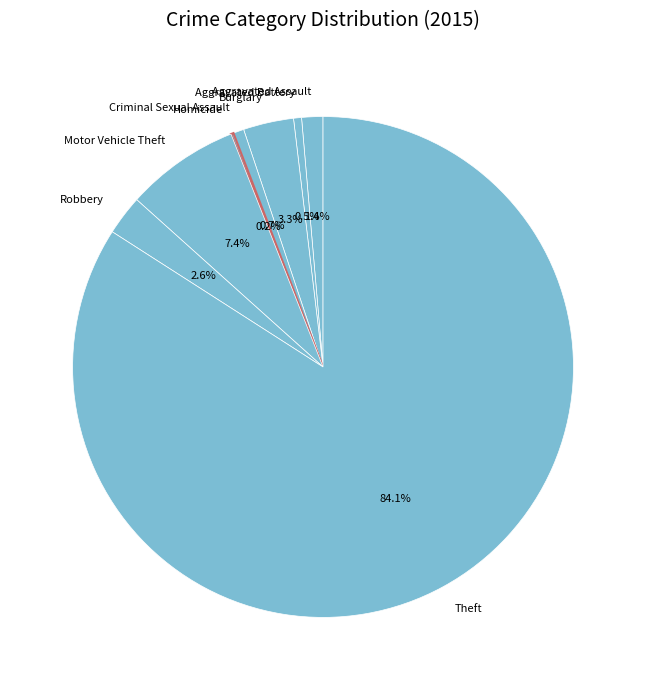

Is the sum of Aggravated Battery and Criminal Sexual Assault greater than half?

No